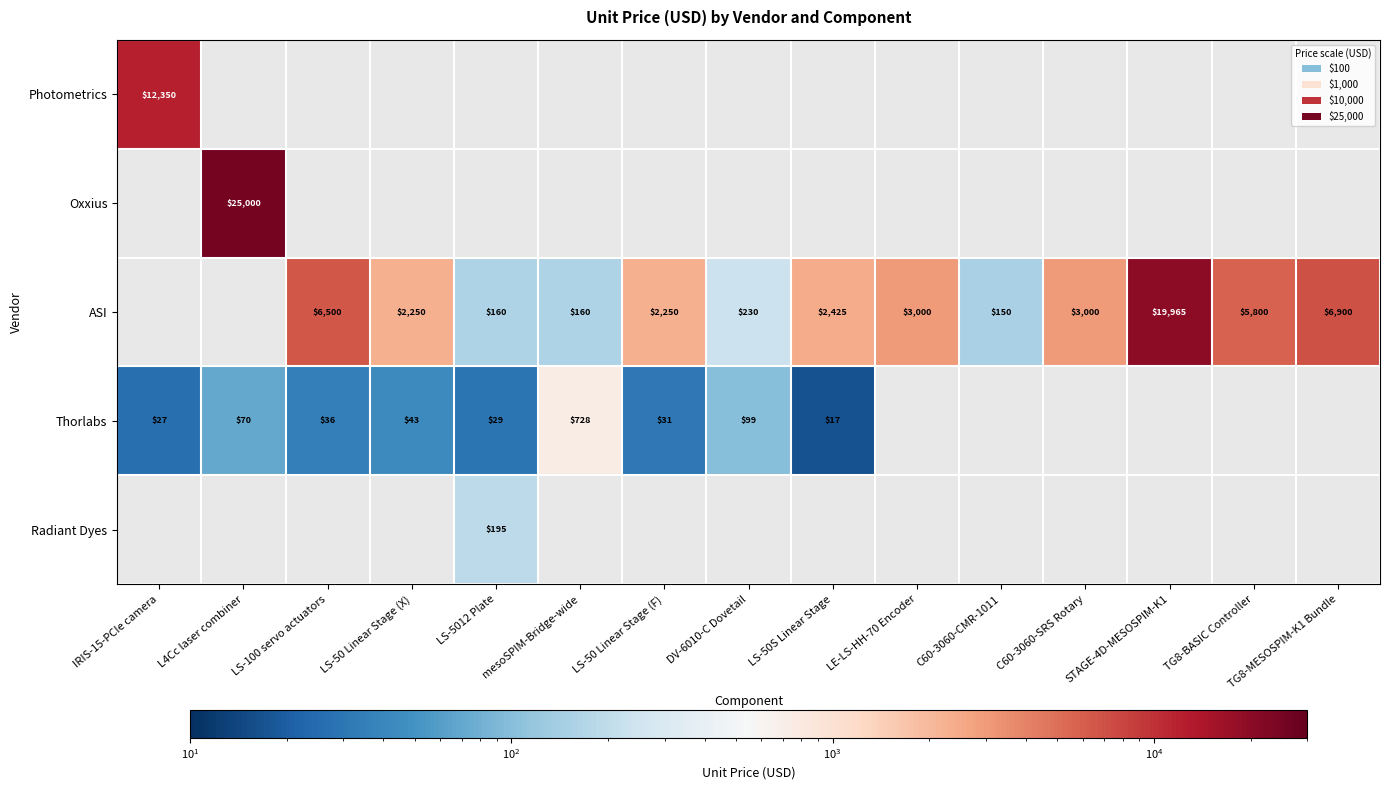

Is the value of Photometrics at IRIS-15-PCIe camera greater than the value of Oxxius at L4Cc laser combiner?

No